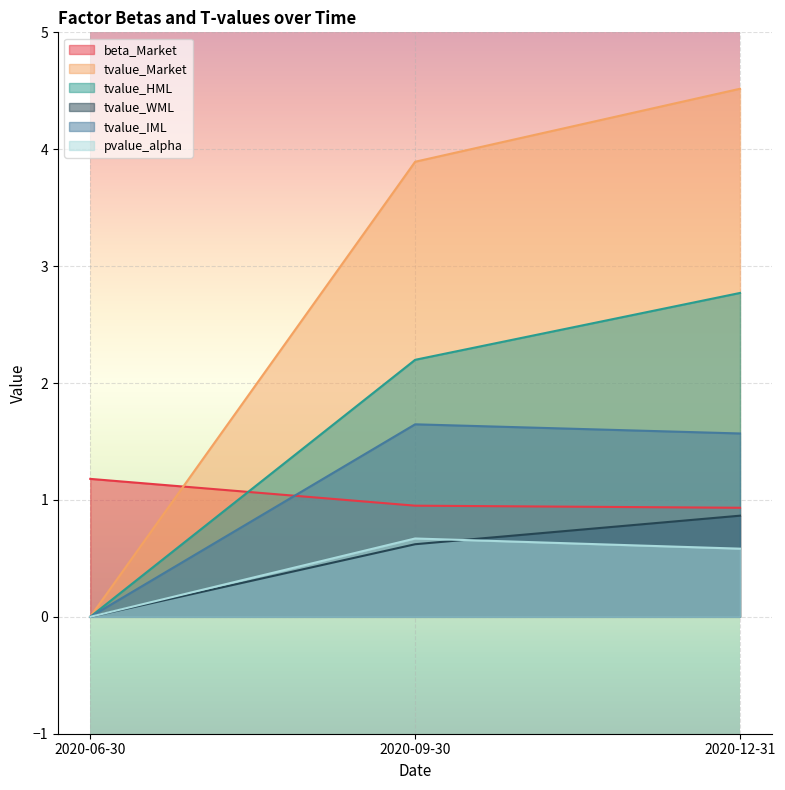

Is the value of tvalue_IML at 2020-12-31 greater than the value of tvalue_HML at 2020-09-30?

No